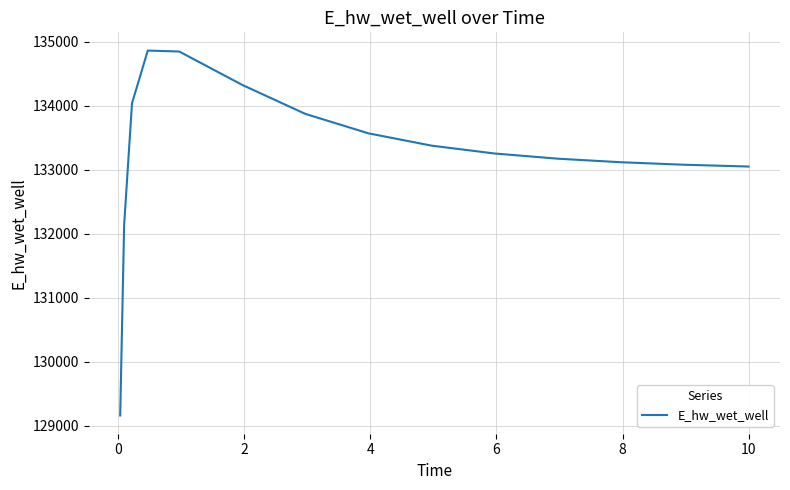

What is the smallest value displayed?

129157.8